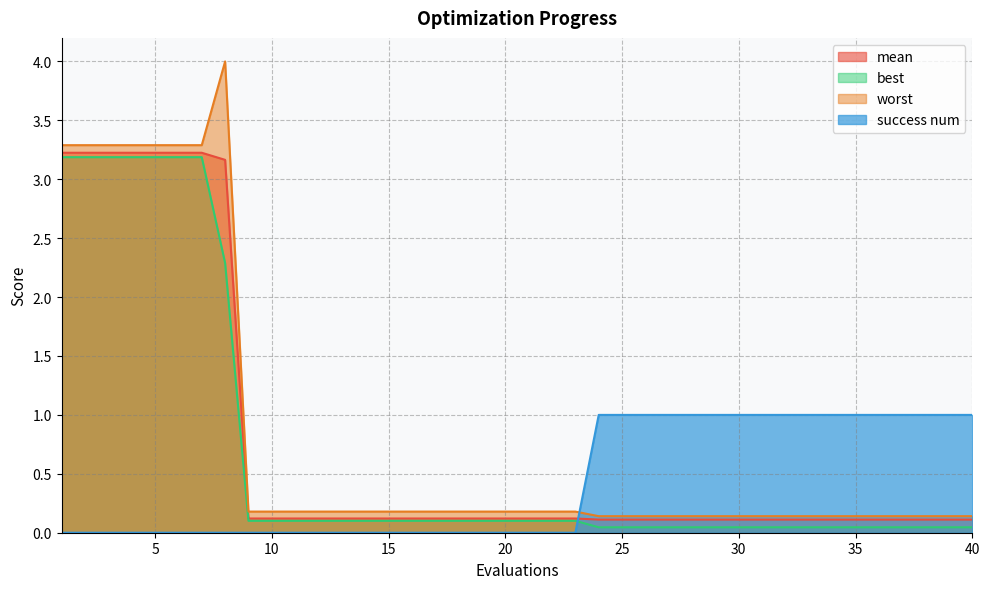

Rank the series by their average value, from highest to lowest.

worst, mean, best, success num